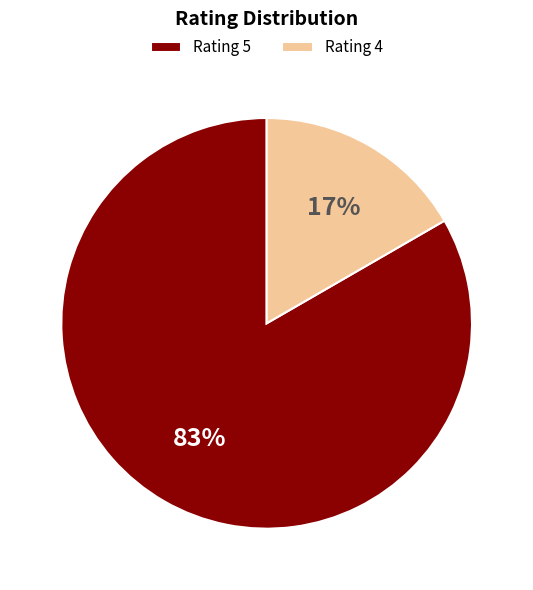

How many segments does this pie chart have?

2